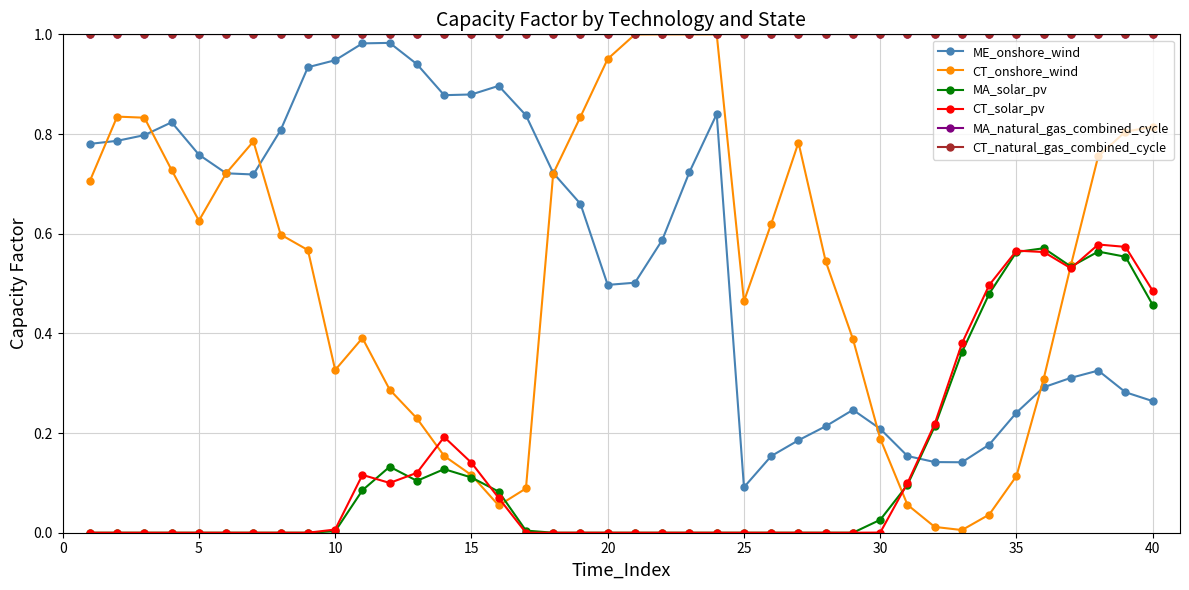

Does the chart have visible grid lines?

Yes